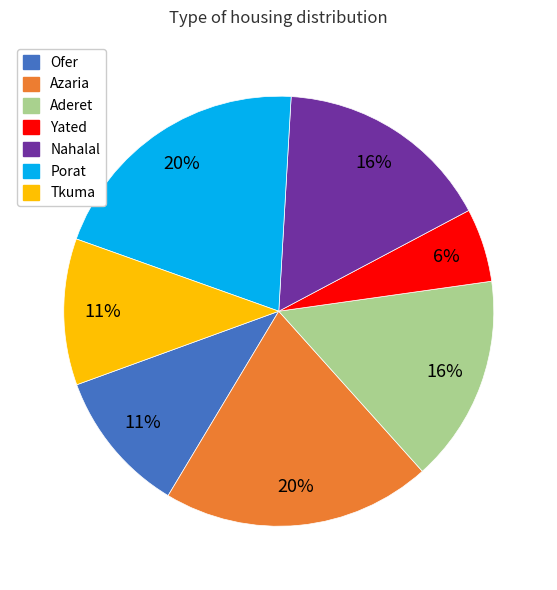

To the nearest percent, what percentage of the pie is Yated?

6%